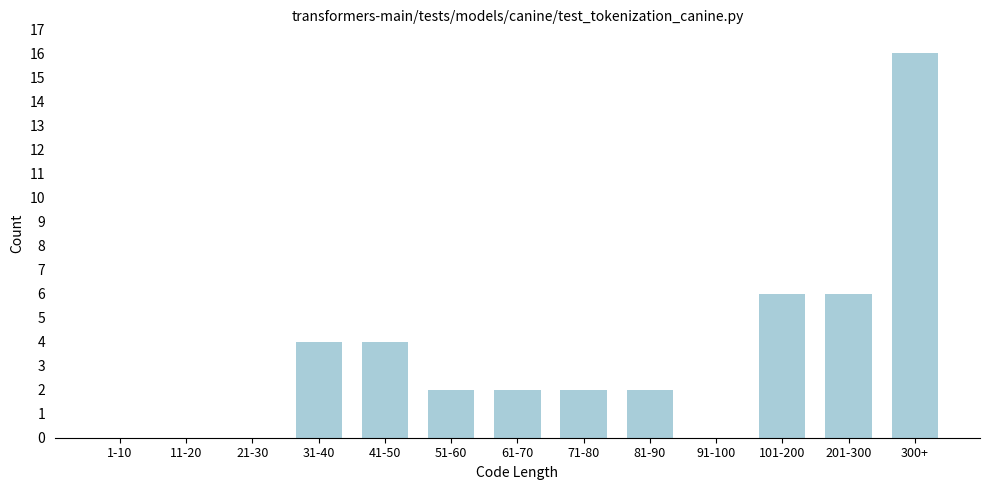

Reading left to right, list all the values displayed in this chart.

1-10=0	11-20=0	21-30=0	31-40=4	41-50=4	51-60=2	61-70=2	71-80=2	81-90=2	91-100=0	101-200=6	201-300=6	300+=16